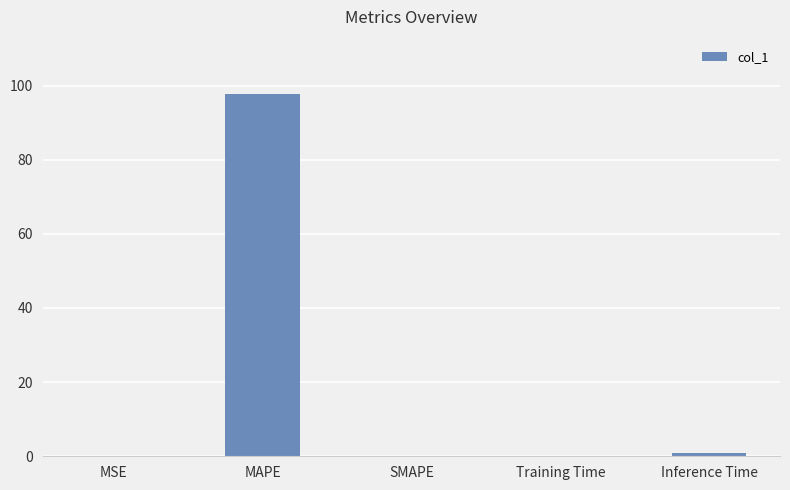

Which has a higher value, Training Time or MAPE?

MAPE